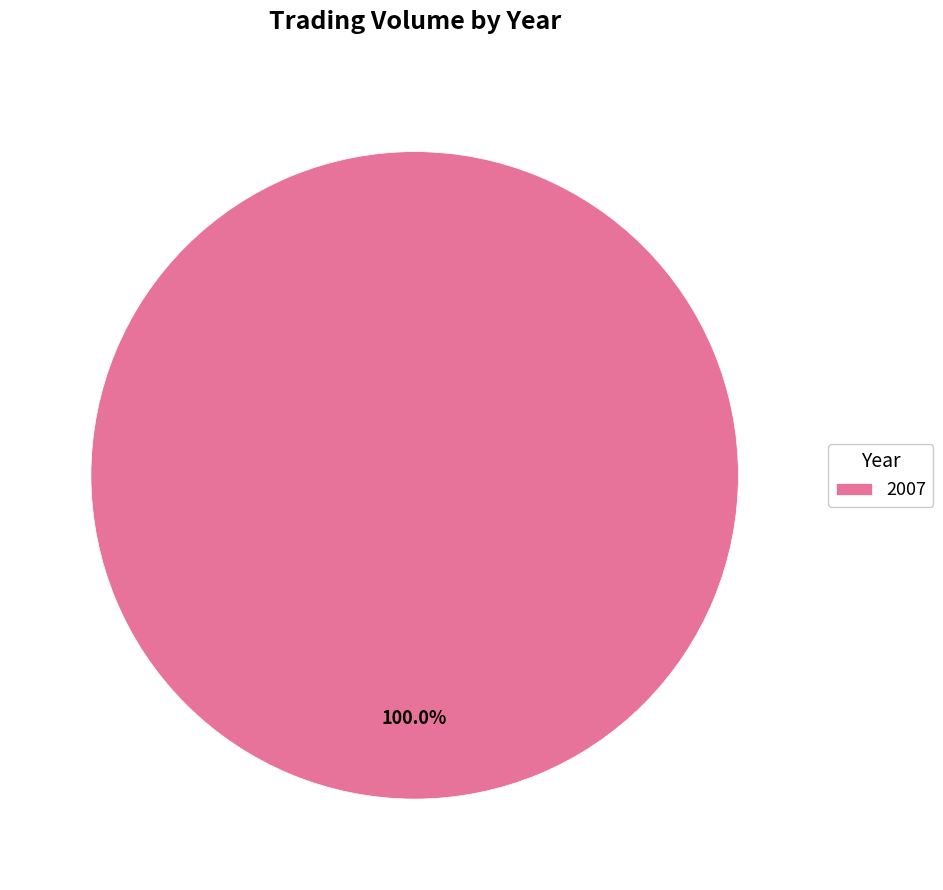

Is there a majority slice in this chart?

Yes